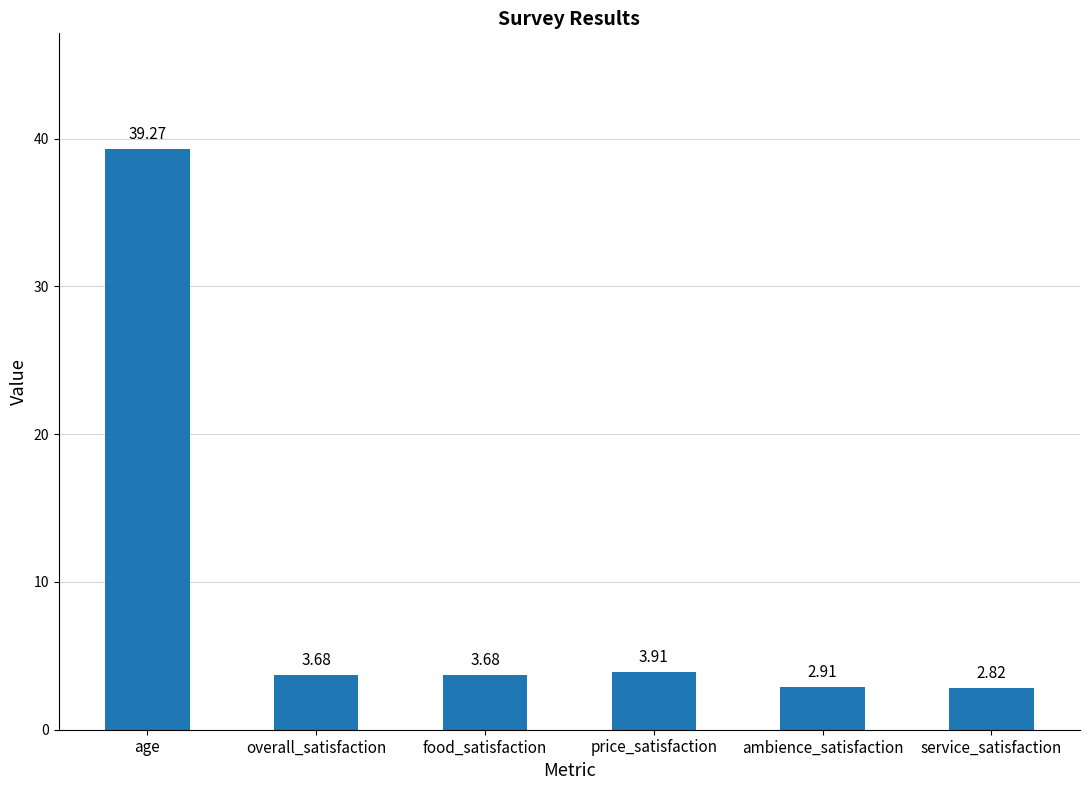

Approximately how many times larger is the value at ambience_satisfaction compared to food_satisfaction?

0.8